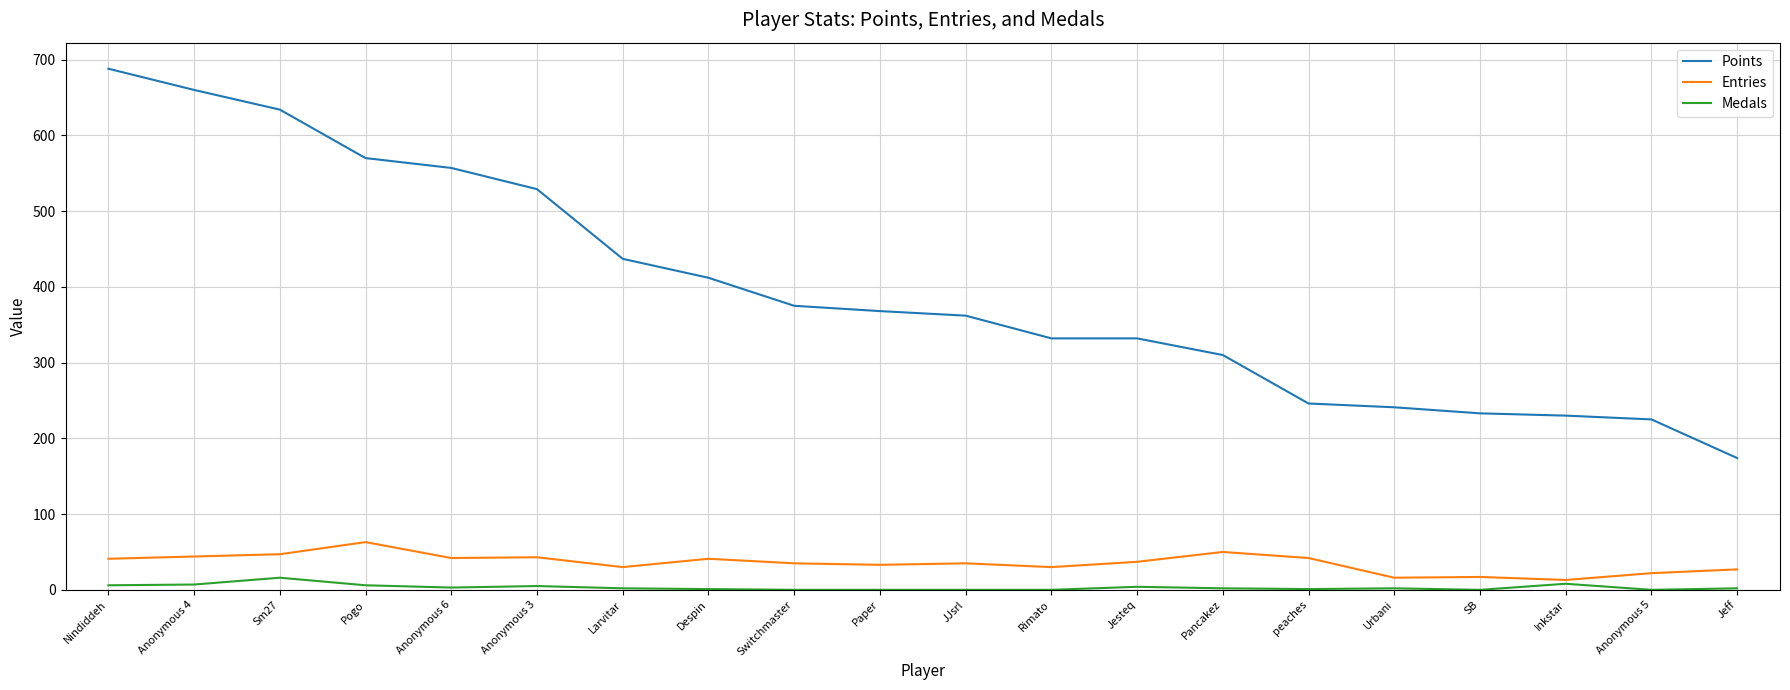

What is the approximate value of Entries at JJsrl, to the nearest 5?

35